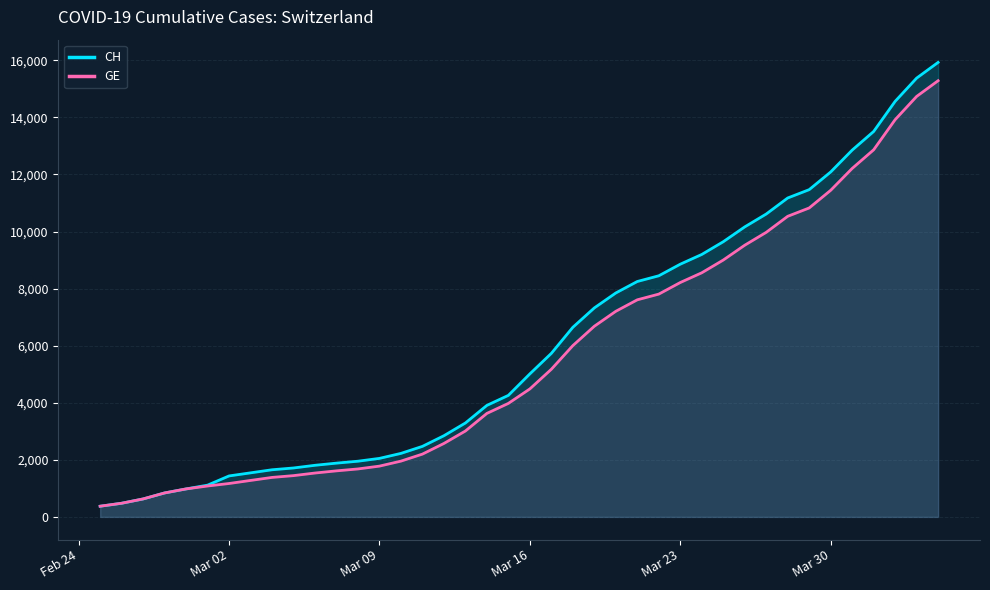

List the series in order of their peak value, lowest first.

GE, CH